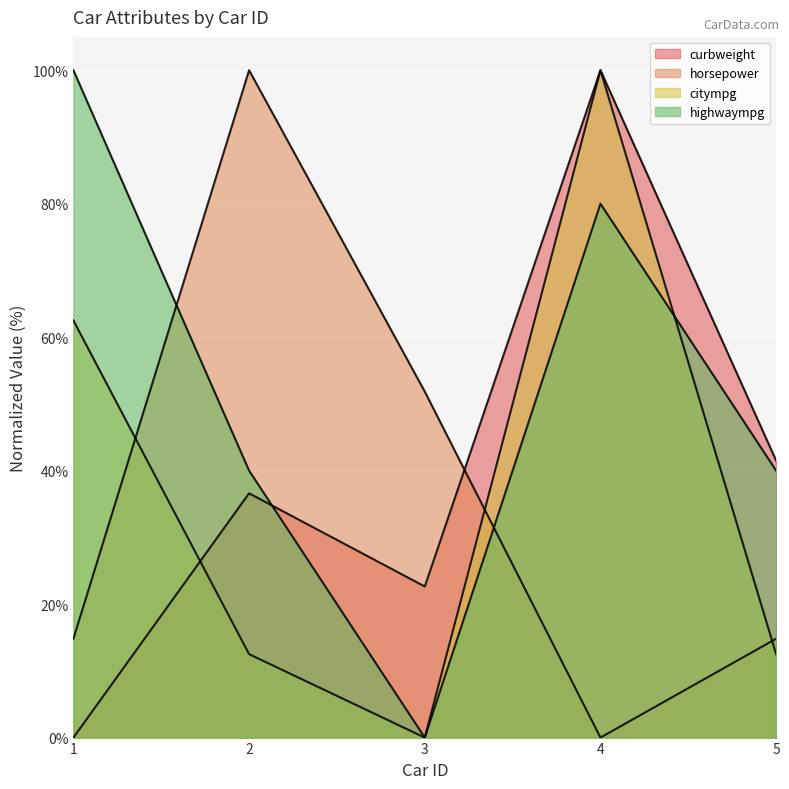

True or false: horsepower has more than 1 interior local peaks.

False